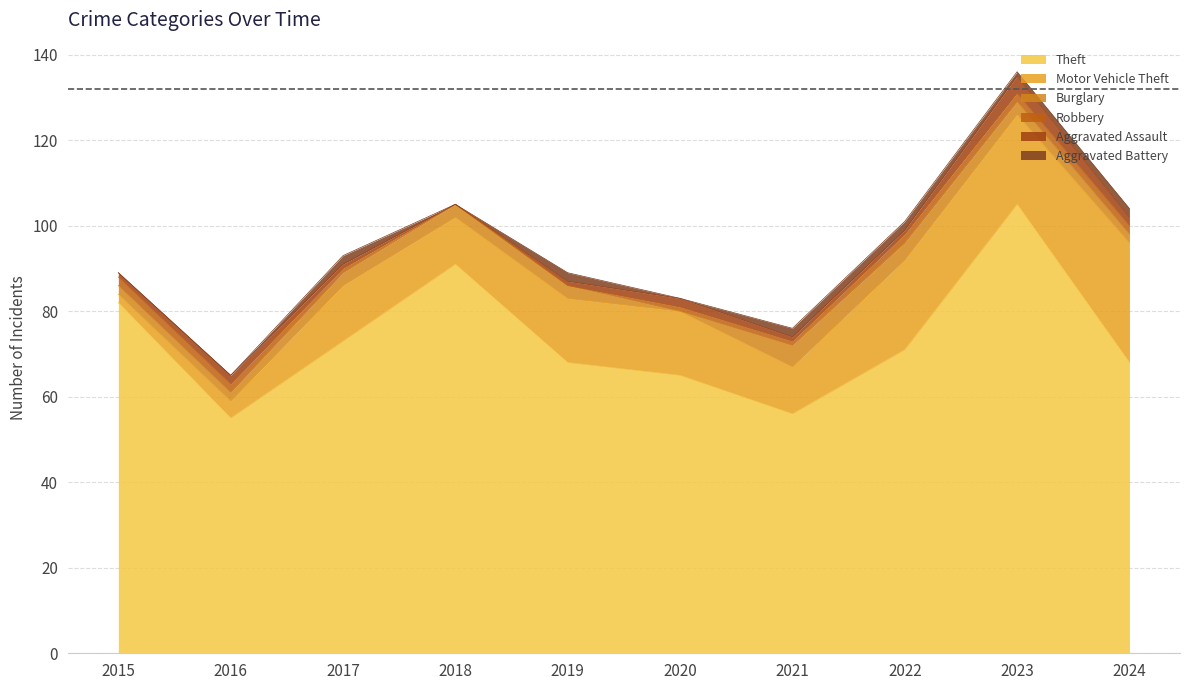

Reading right to left, extract all data points from this chart.

Theft: 2024=68	2023=105	2022=71	2021=56	2020=65	2019=68	2018=91	2017=73	2016=55	2015=82
Motor Vehicle Theft: 2024=28	2023=21	2022=21	2021=11	2020=15	2019=15	2018=11	2017=13	2016=4	2015=2
Burglary: 2024=2	2023=3	2022=4	2021=5	2020=0	2019=3	2018=3	2017=3	2016=2	2015=2
Robbery: 2024=2	2023=2	2022=2	2021=1	2020=1	2019=0	2018=0	2017=1	2016=2	2015=2
Aggravated Assault: 2024=2	2023=4	2022=1	2021=1	2020=2	2019=1	2018=0	2017=1	2016=2	2015=1
Aggravated Battery: 2024=2	2023=1	2022=2	2021=2	2020=0	2019=2	2018=0	2017=2	2016=0	2015=0